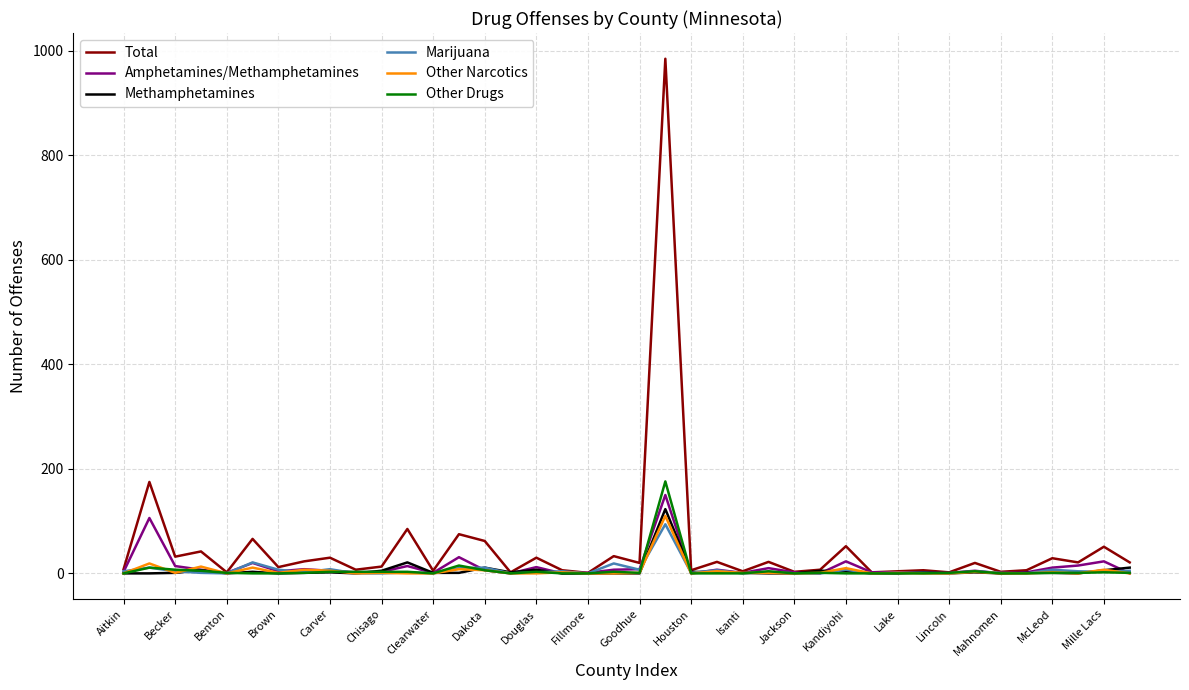

What is the sum of all Amphetamines/Methamphetamines values?

508